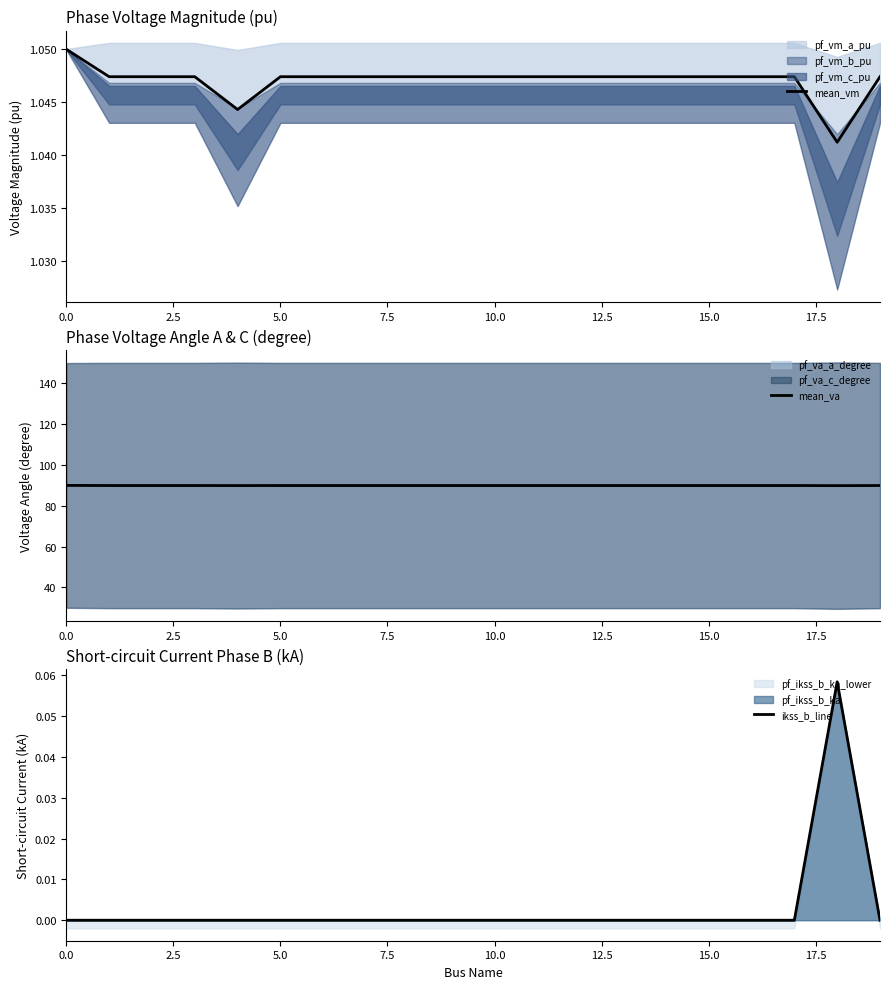

How many positive values does the ikss_b_line series have?

1